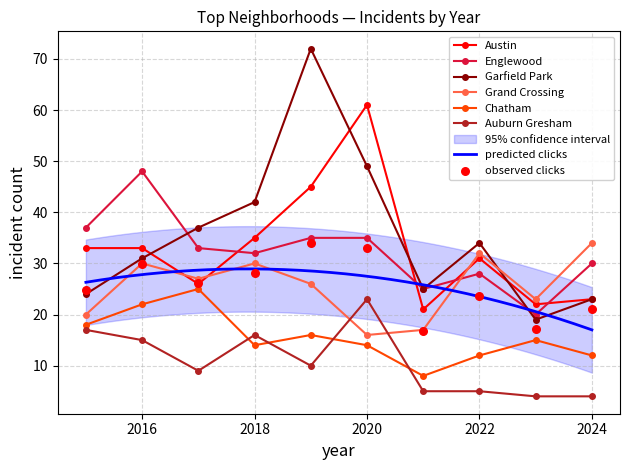

Which series reaches the maximum Y coordinate?

Garfield Park